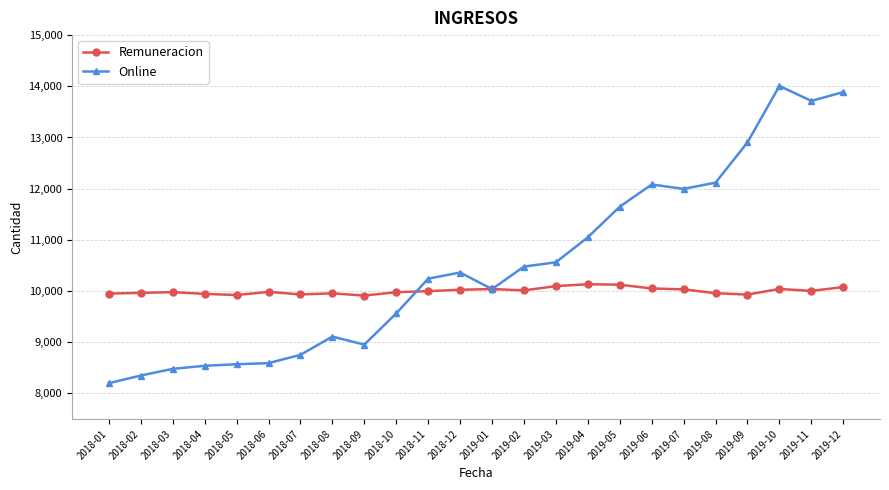

How many categories are shown in the chart?

24